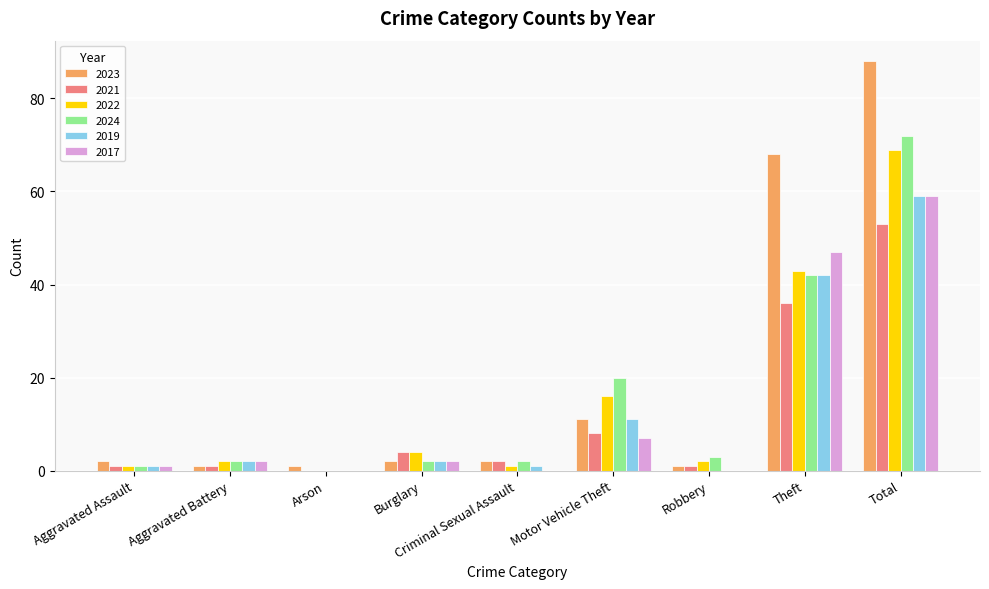

What is the greatest value displayed?

88